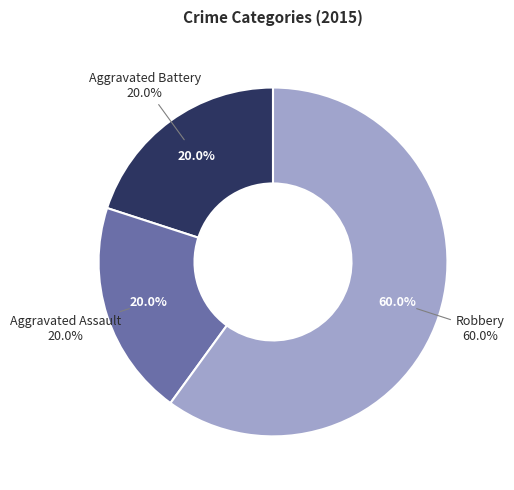

To the nearest percent, what portion does Aggravated Battery represent?

20%